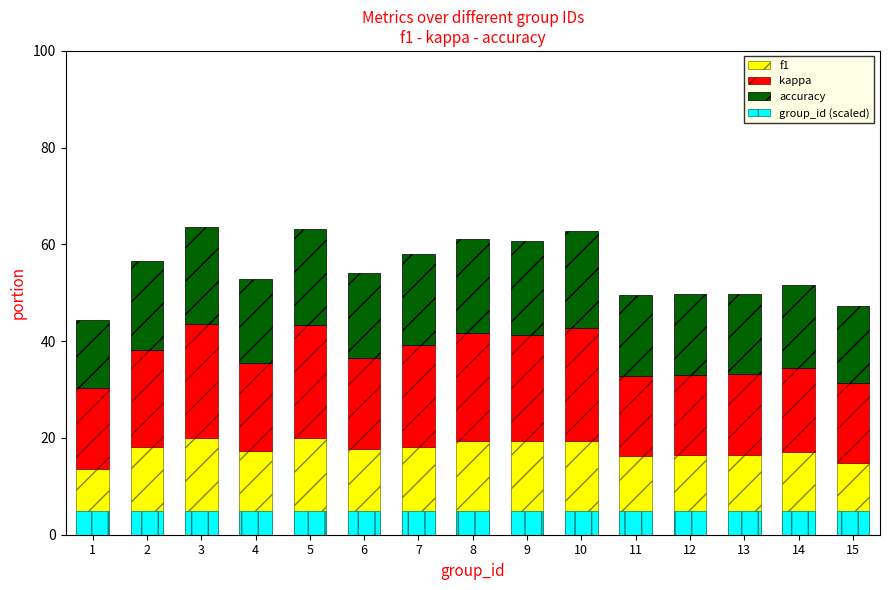

What is the total value across all series at 4?

57.9